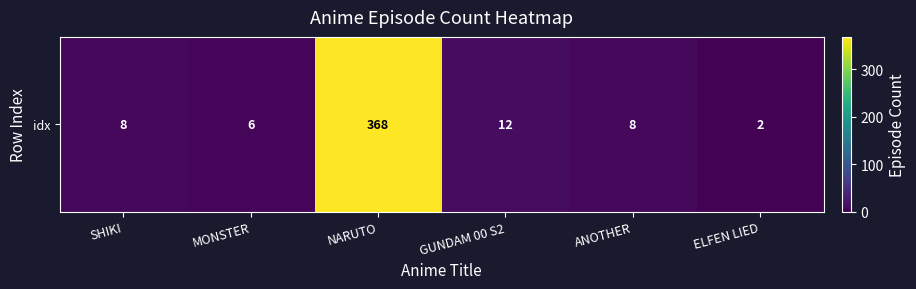

Is it true that the value at NARUTO is 368?

True